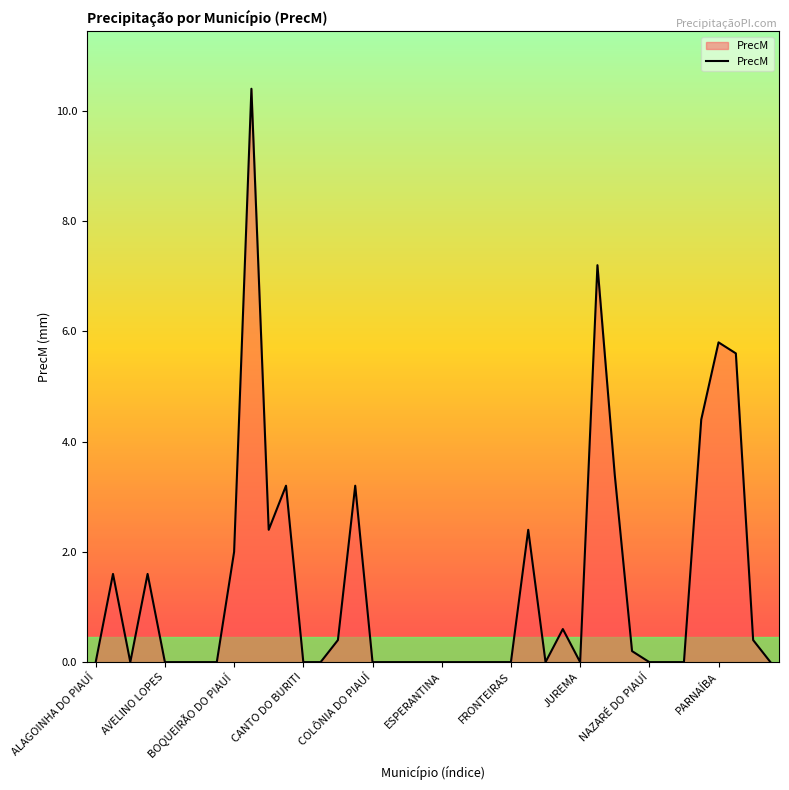

What is the maximum value shown in the chart?

10.4